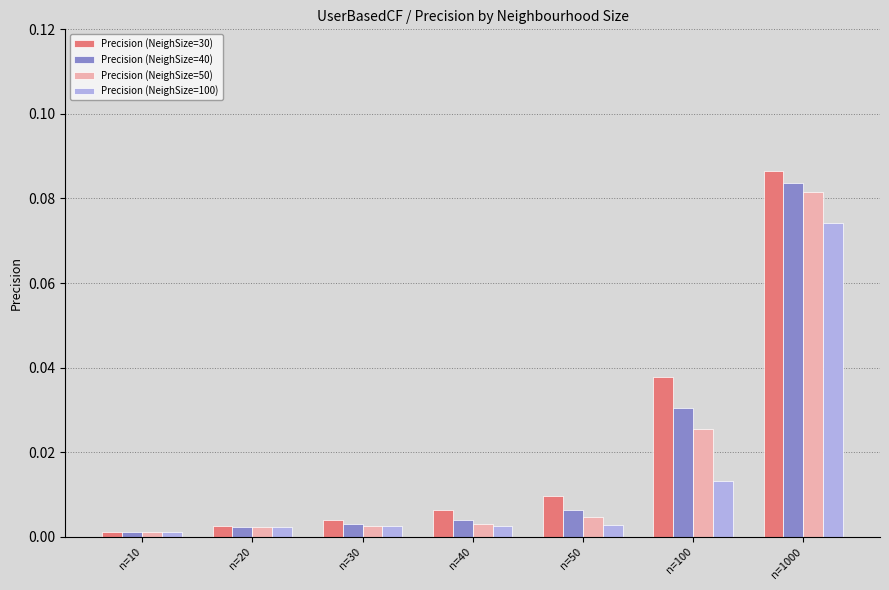

At how many categories does at least one series exceed 0?

7